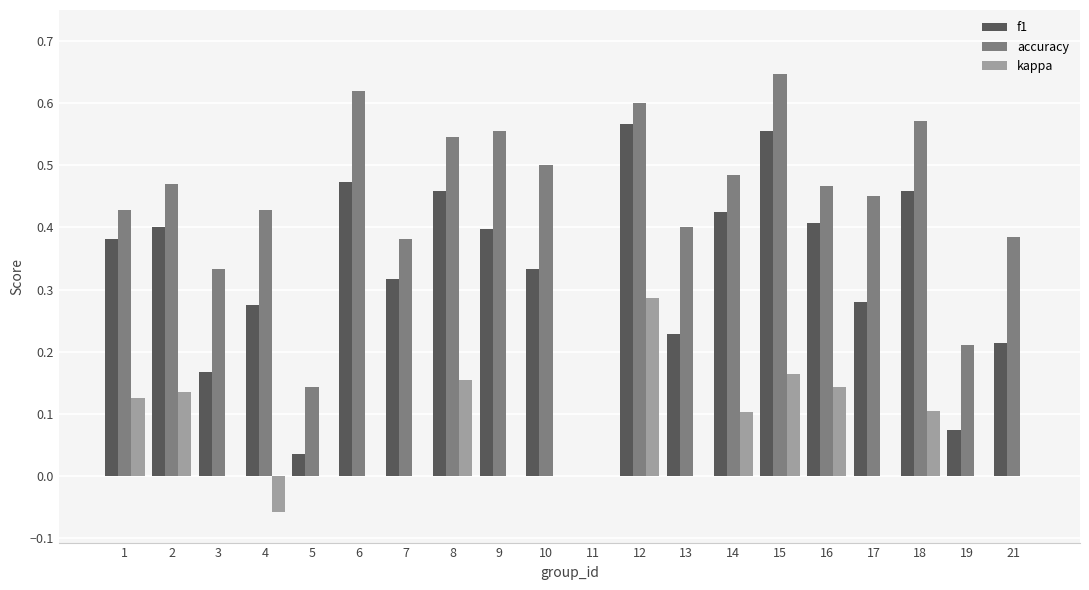

True or false: f1 has a value of 0.1 at 7.

False